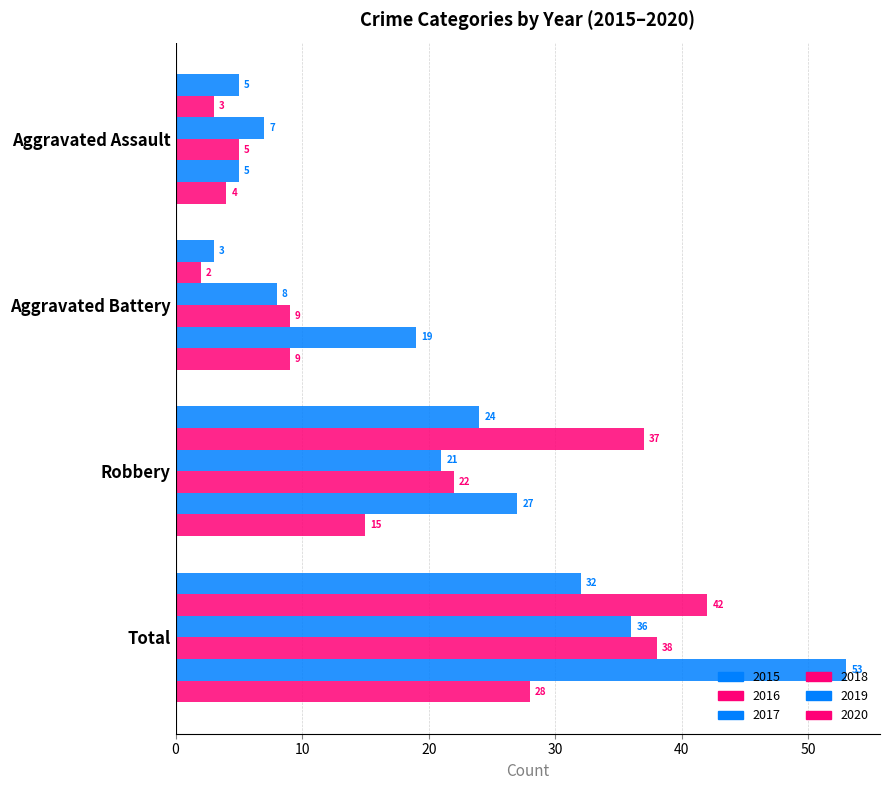

Between Aggravated Battery and Total, which series saw the biggest shift?

2016